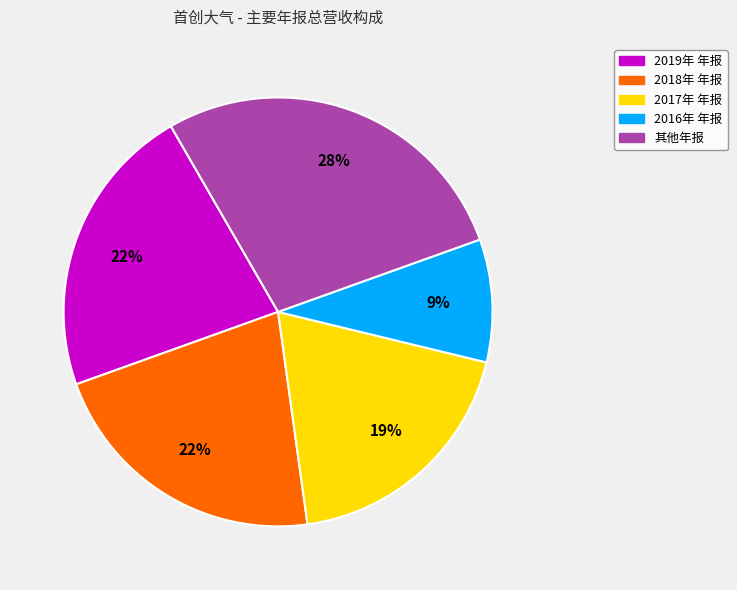

Is there any slice that represents more than half of the pie?

No